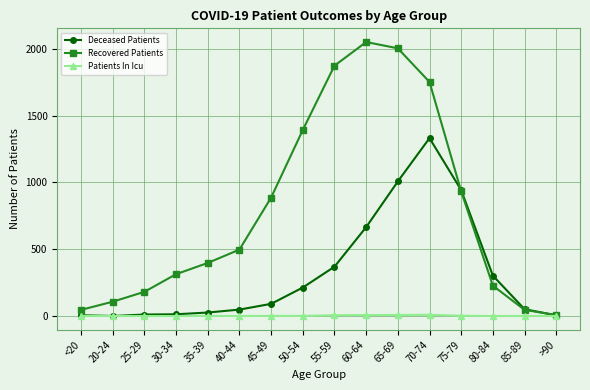

At 70-74, list the series in order from largest to smallest.

Recovered Patients, Deceased Patients, Patients In Icu